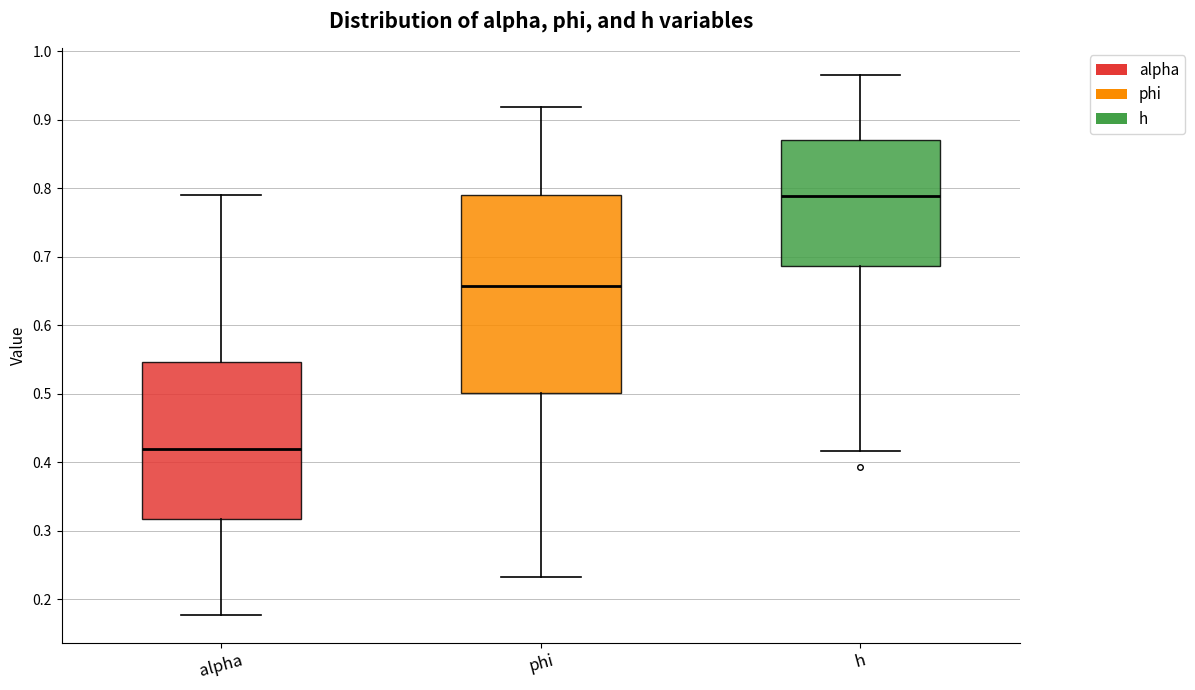

Reading left to right, read every box against the y-axis: the position of its median line, the range the box covers, and the ends of its whiskers. The values are not printed on the chart, so give them approximately, as read against the axis.

alpha: median 0.42, box 0.32 to 0.55, whiskers 0.18 to 0.79
phi: median 0.66, box 0.50 to 0.79, whiskers 0.23 to 0.92
h: median 0.79, box 0.69 to 0.87, whiskers 0.42 to 0.97